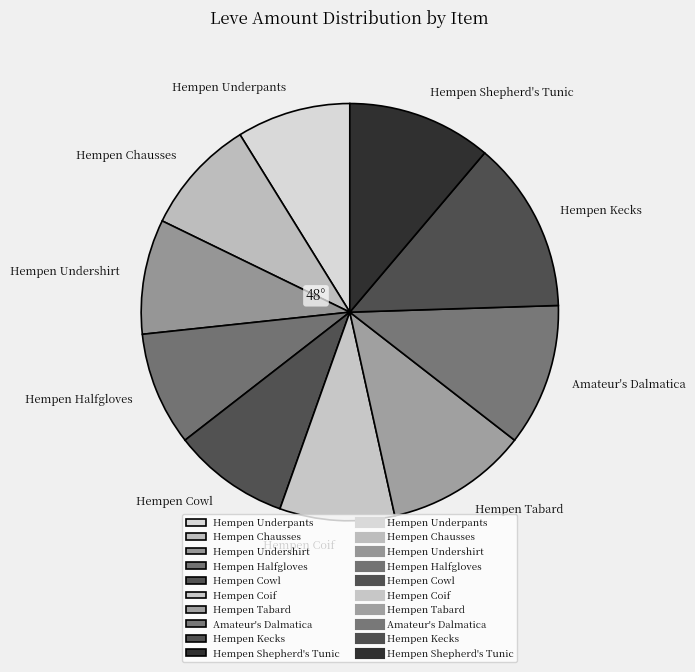

Does Hempen Cowl account for over 50% of the chart?

No